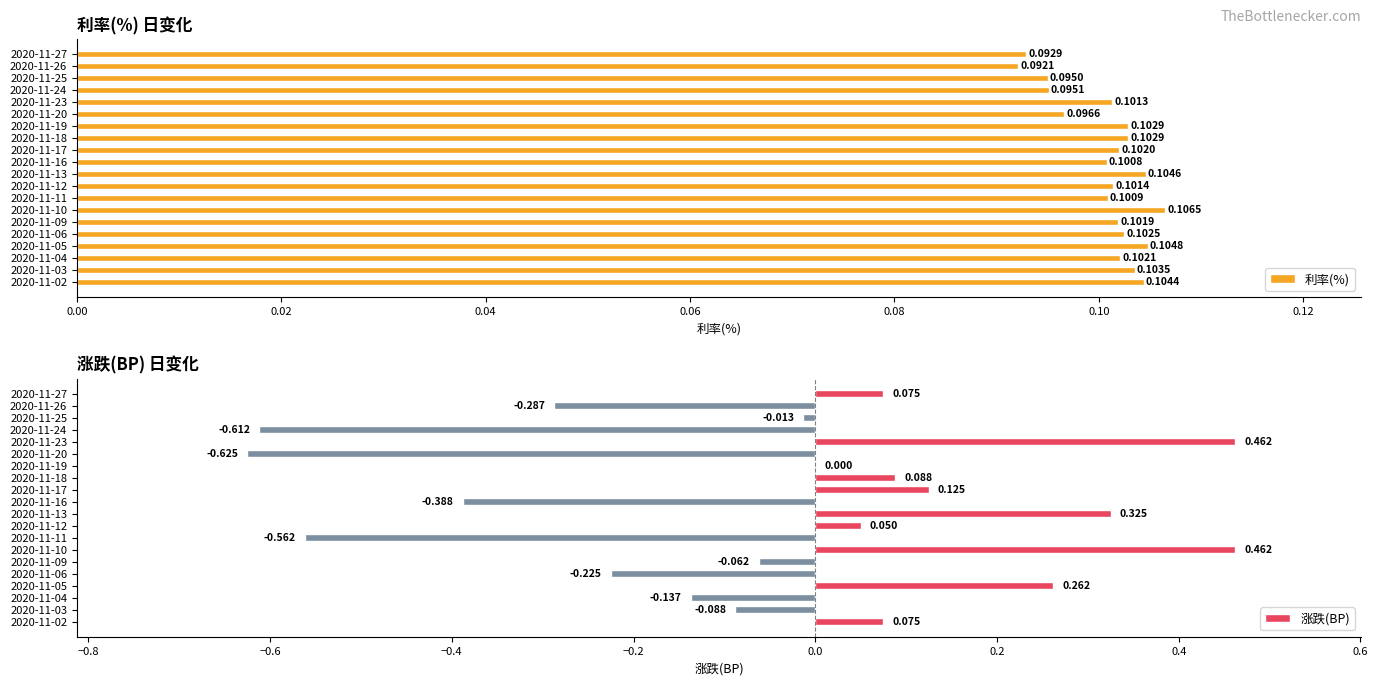

What is the difference between the highest and lowest values at 2020-11-09?

0.2